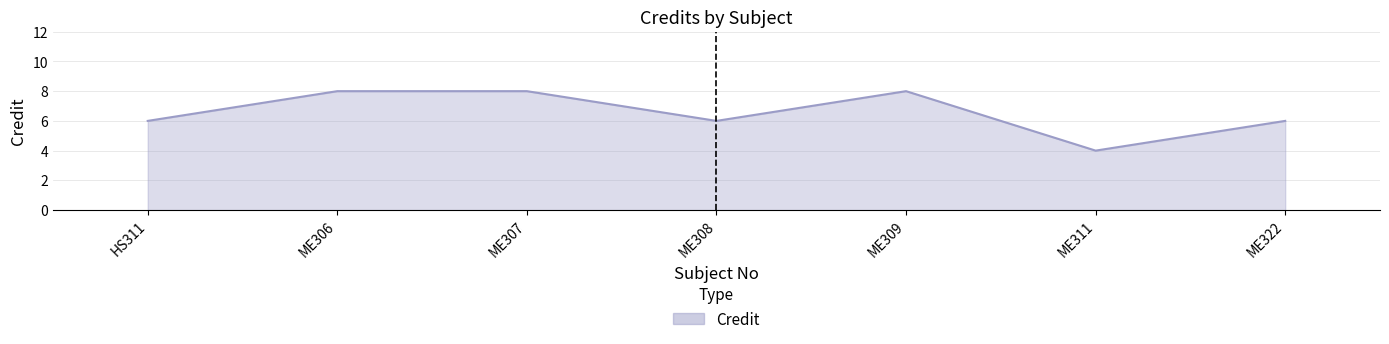

What position from the right is ME322?

1